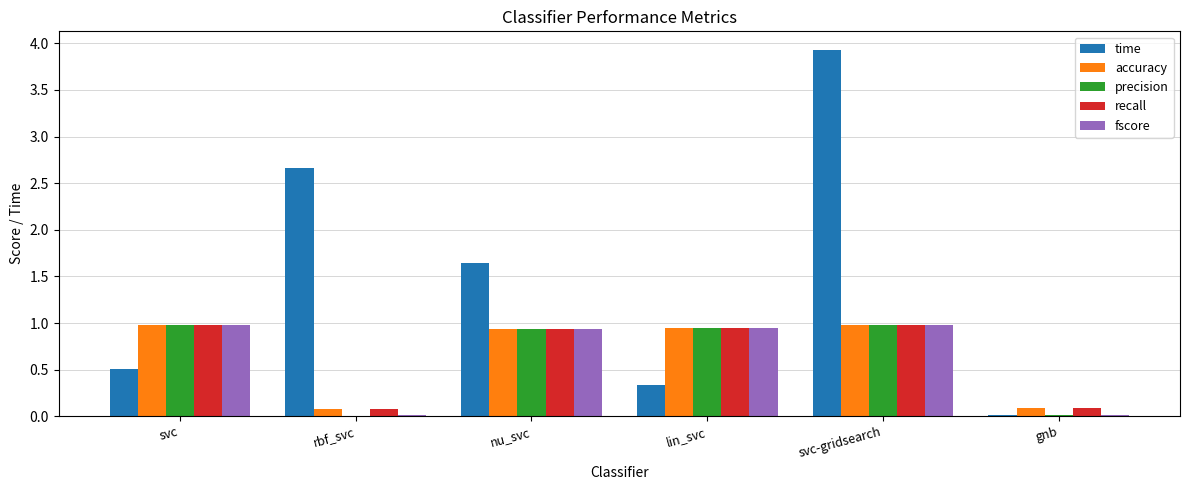

What is the spread (max minus min) of values at gnb?

0.1